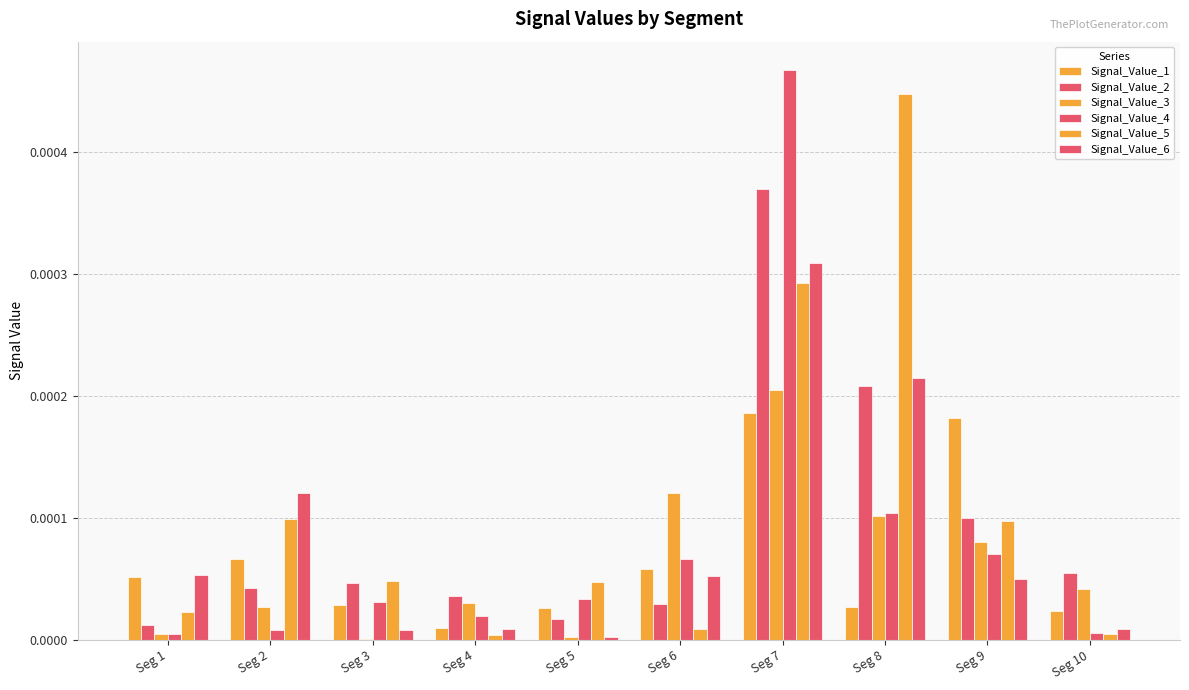

Which series has the widest spread of values?

Signal_Value_4